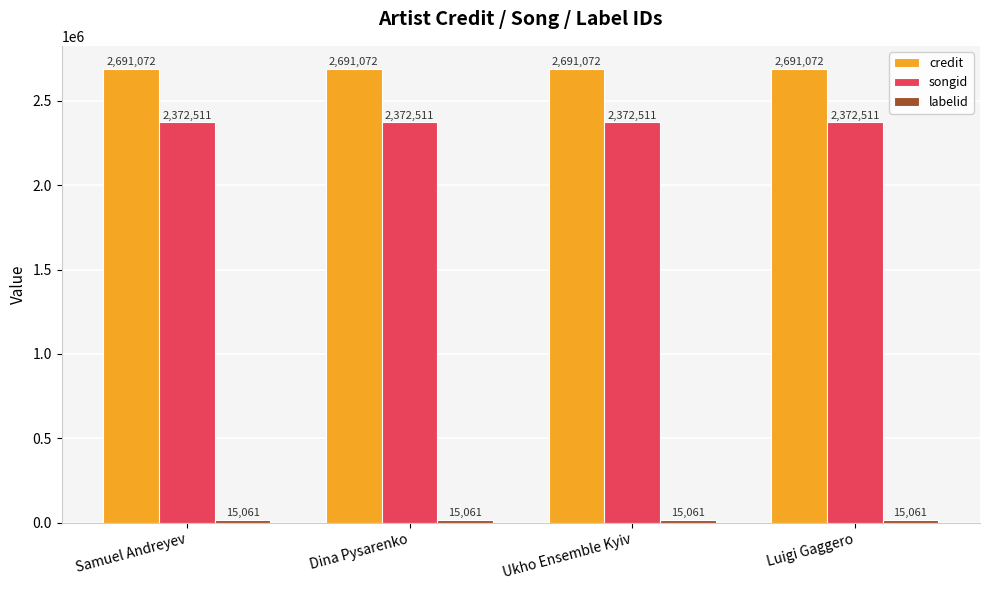

The songid series shows 1411669 at Dina Pysarenko. True or false?

False